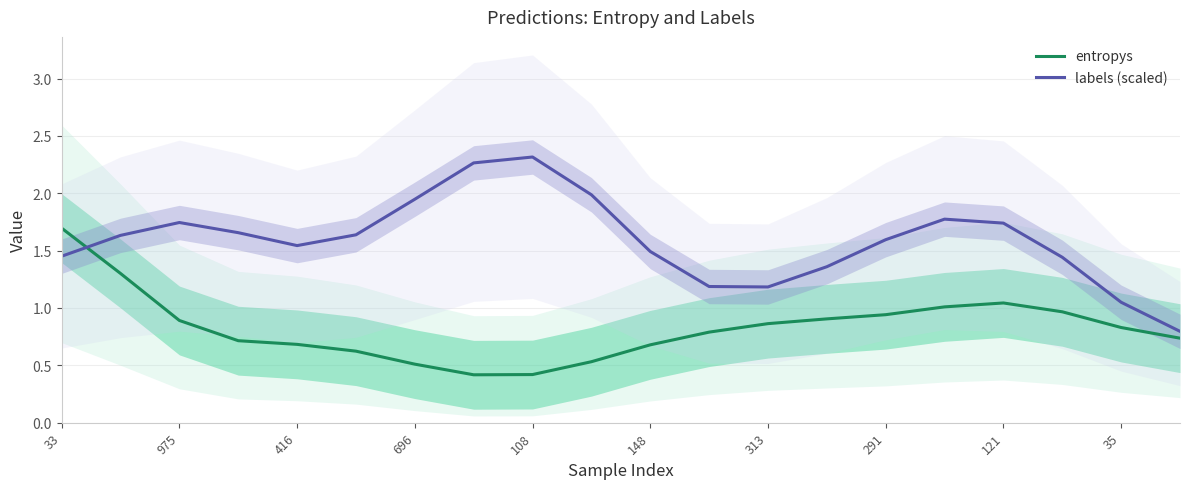

Does the chart have visible grid lines?

Yes